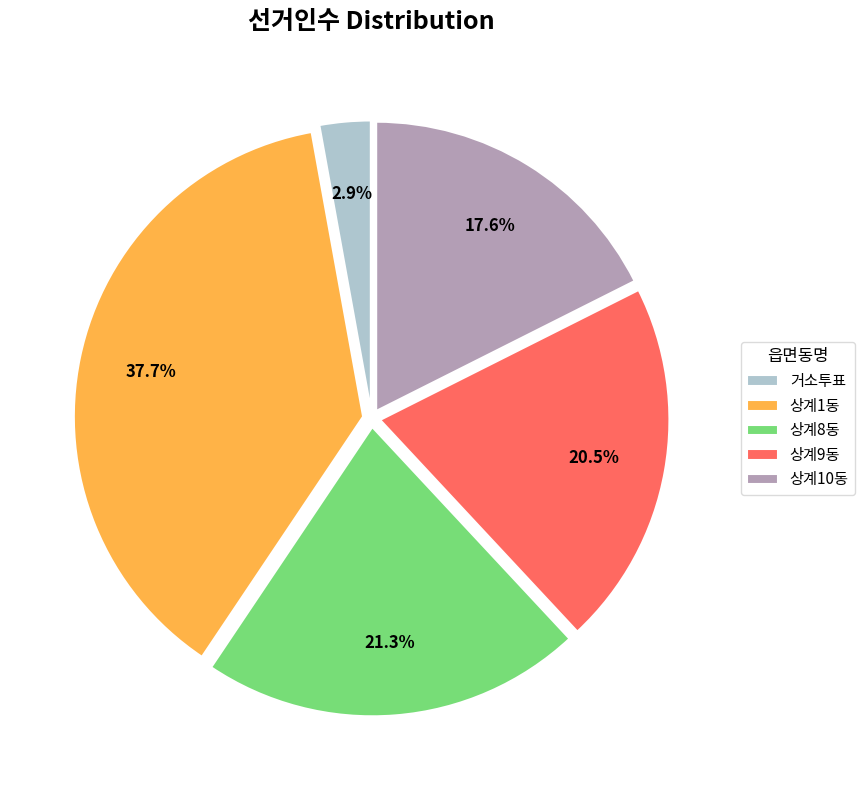

How many slices are in this pie chart?

5